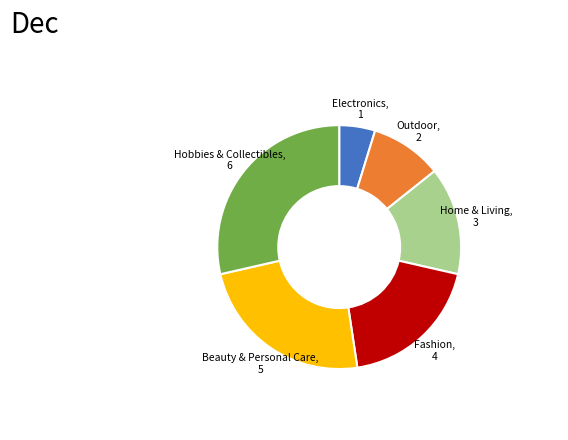

Is there any slice that represents more than half of the pie?

No